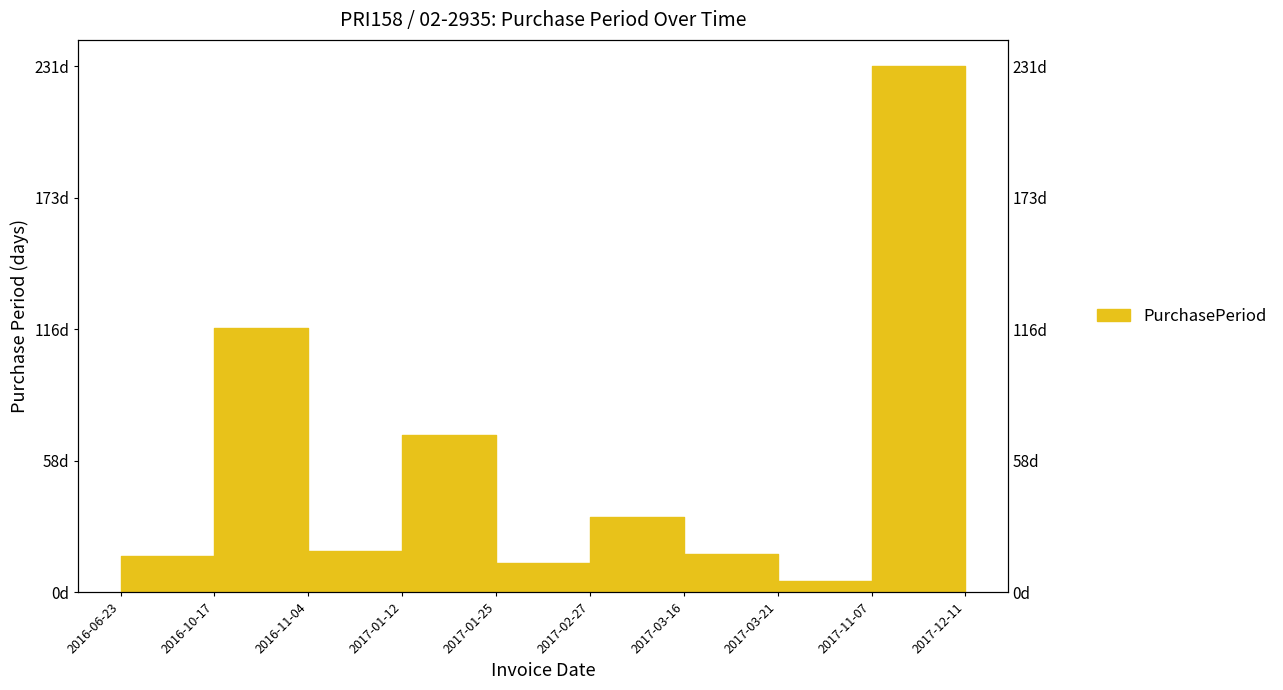

Rank the categories by value from highest to lowest.

2017-11-07, 2016-10-17, 2017-01-12, 2017-12-11, 2017-02-27, 2016-11-04, 2017-03-16, 2016-06-23, 2017-01-25, 2017-03-21